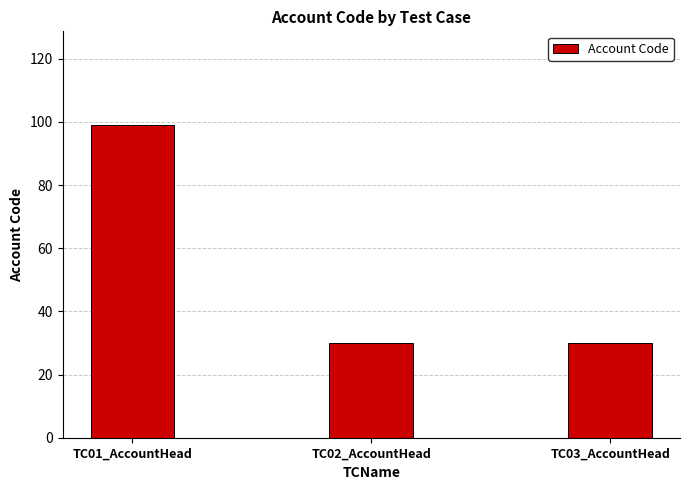

What is the ratio of the value at TC02_AccountHead to the value at TC03_AccountHead?

1.0